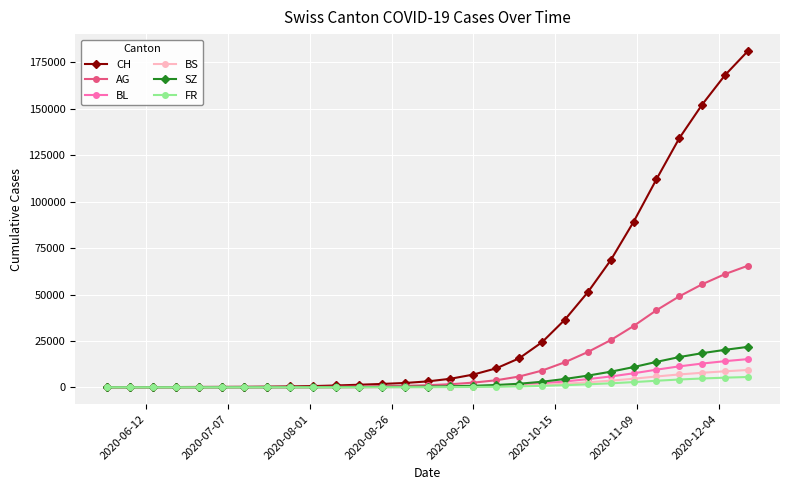

What are all the series names shown in the legend?

CH, AG, BL, BS, SZ, FR